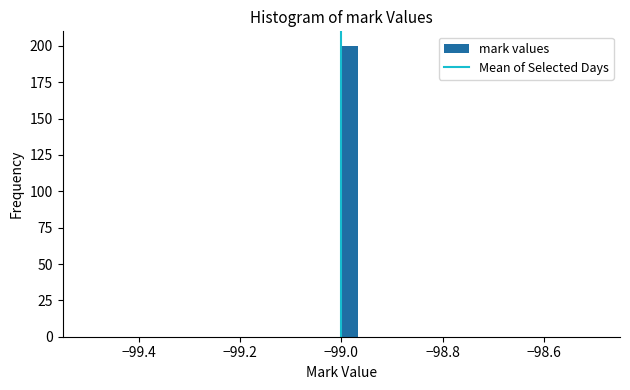

Around what value on the x-axis is the tallest bar? Give the approximate position of its centre, as read against the axis.

-98.98